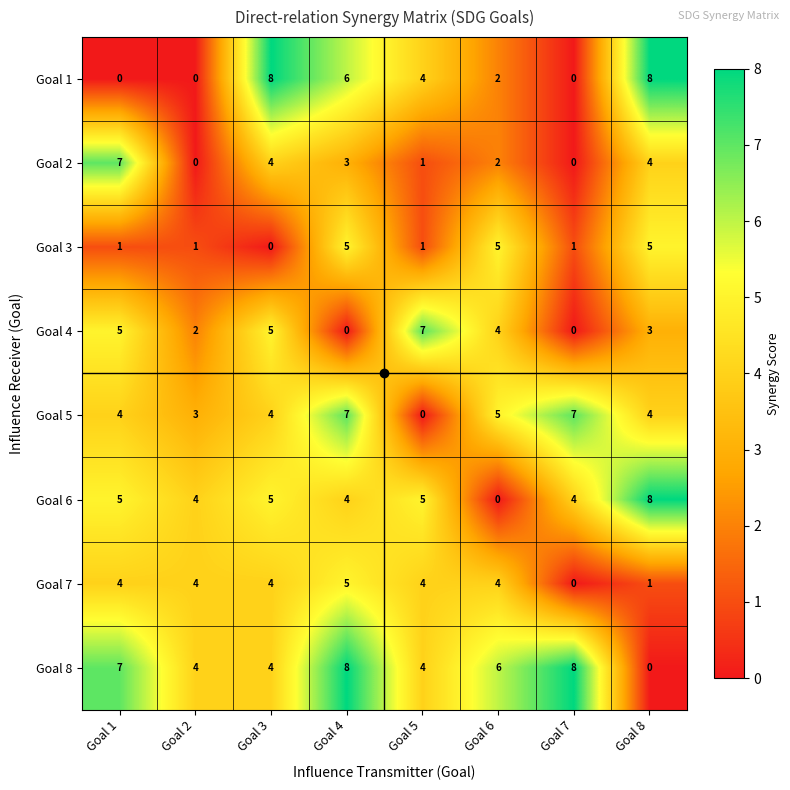

True or false: Goal 3 has a value of 1 at Goal 7.

True